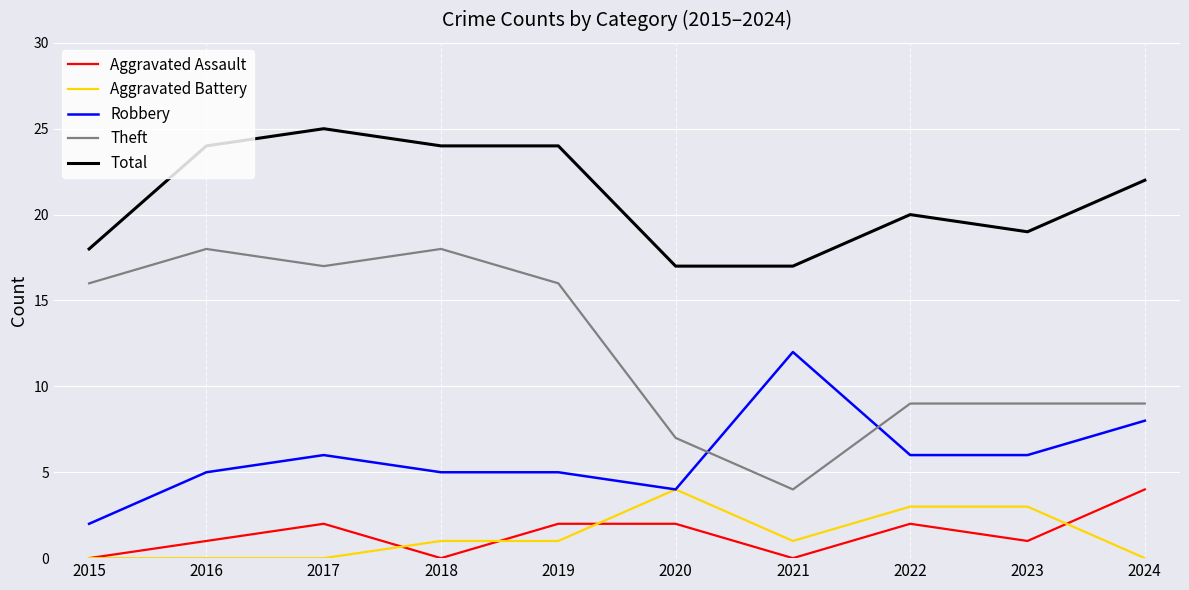

True or false: Total has a value of 18 at 2015.

True